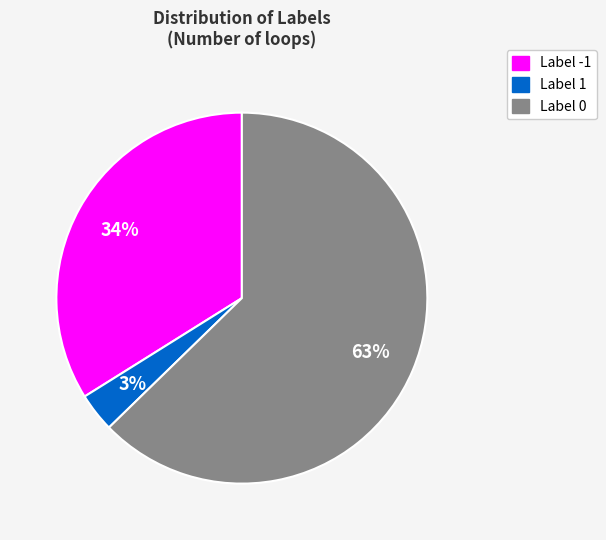

Is there a majority slice in this chart?

Yes